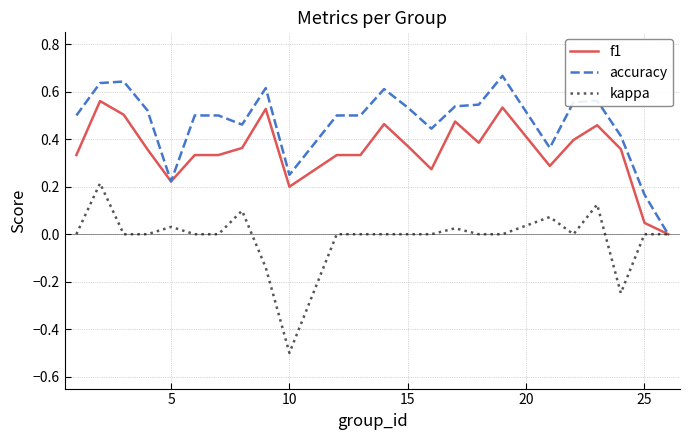

List the series in order of their peak value, highest first.

accuracy, f1, kappa